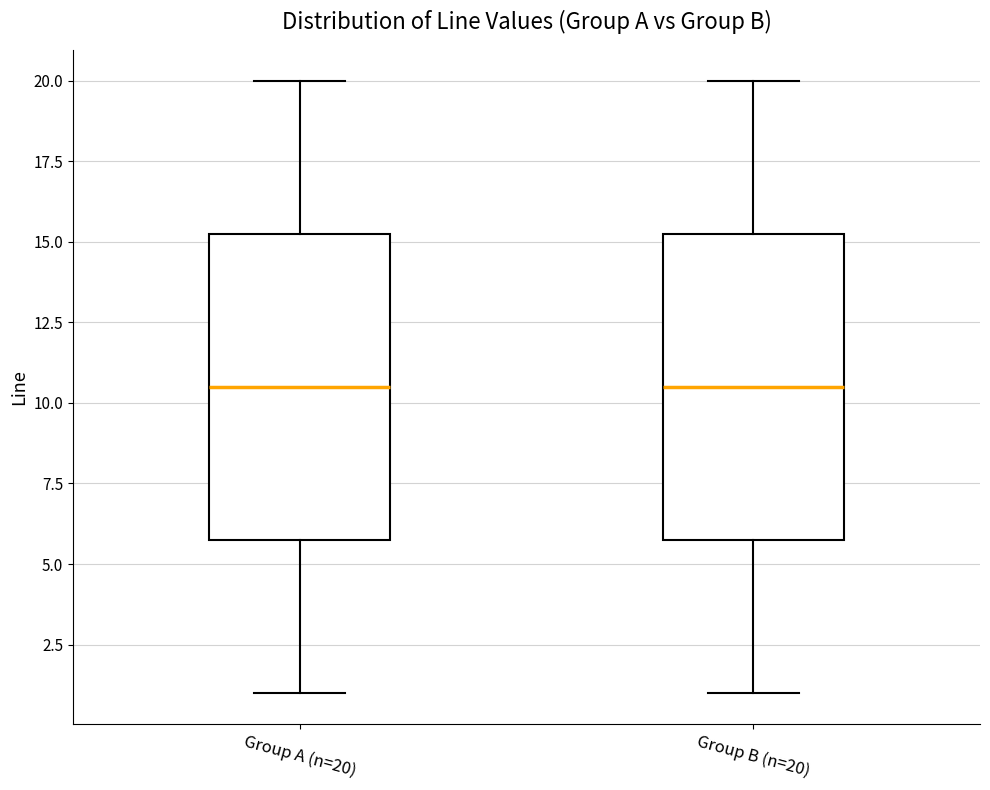

Reading left to right, transcribe this box plot: for each box, give where its median line is, the range the box spans, and where its two whiskers end, as read against the y-axis. The values are not printed on the chart, so give them approximately, as read against the axis.

Group A (n=20): median 10.5, box 6.0 to 15.5, whiskers 1.0 to 20.0
Group B (n=20): median 10.5, box 6.0 to 15.5, whiskers 1.0 to 20.0